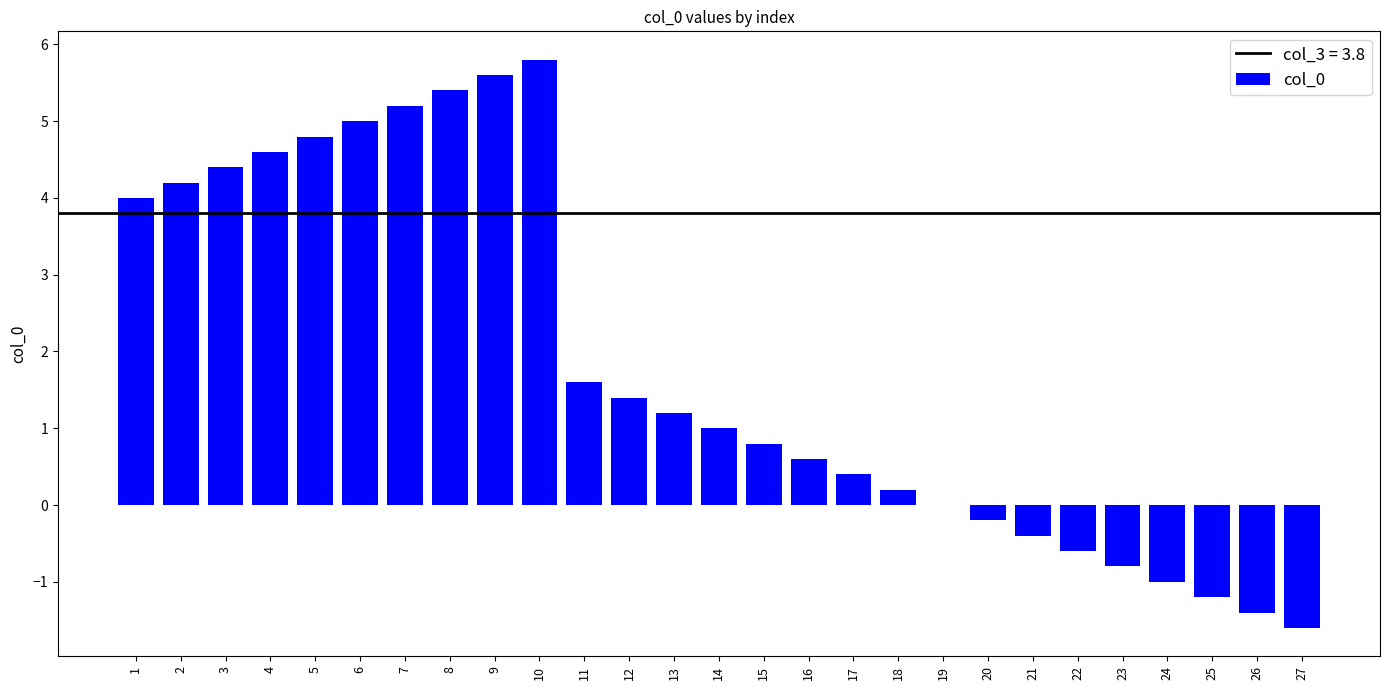

Reading left to right, extract all data points from this chart.

1=4.0	2=4.2	3=4.4	4=4.6	5=4.8	6=5.0	7=5.2	8=5.4	9=5.6	10=5.8	11=1.6	12=1.4	13=1.2	14=1.0	15=0.8	16=0.6	17=0.4	18=0.2	19=0.0	20=-0.2	21=-0.4	22=-0.6	23=-0.8	24=-1.0	25=-1.2	26=-1.4	27=-1.6